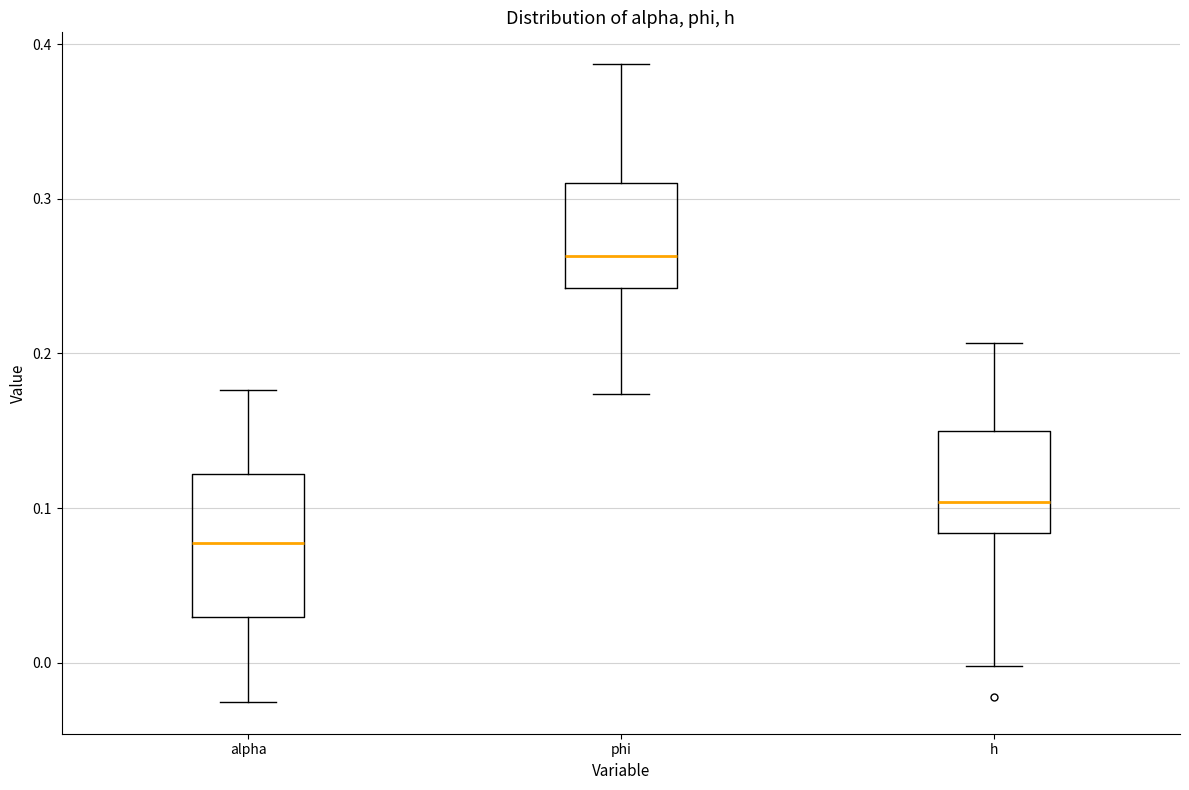

Where does the median line of the box for h sit on the y-axis? The values are not printed on the chart, so give them approximately, as read against the axis.

0.10